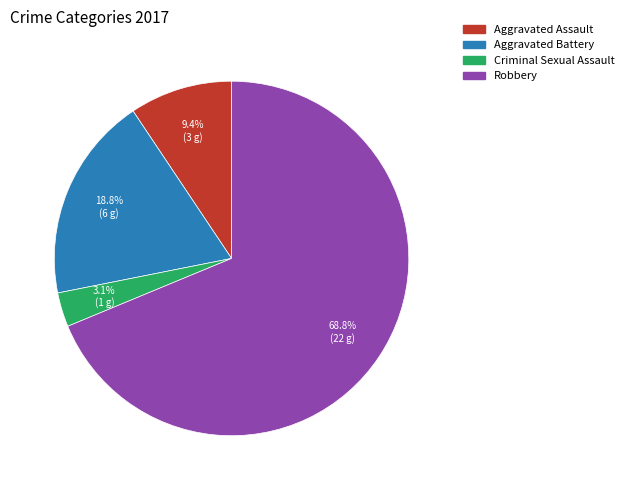

Which slice represents more than half of the pie?

Robbery